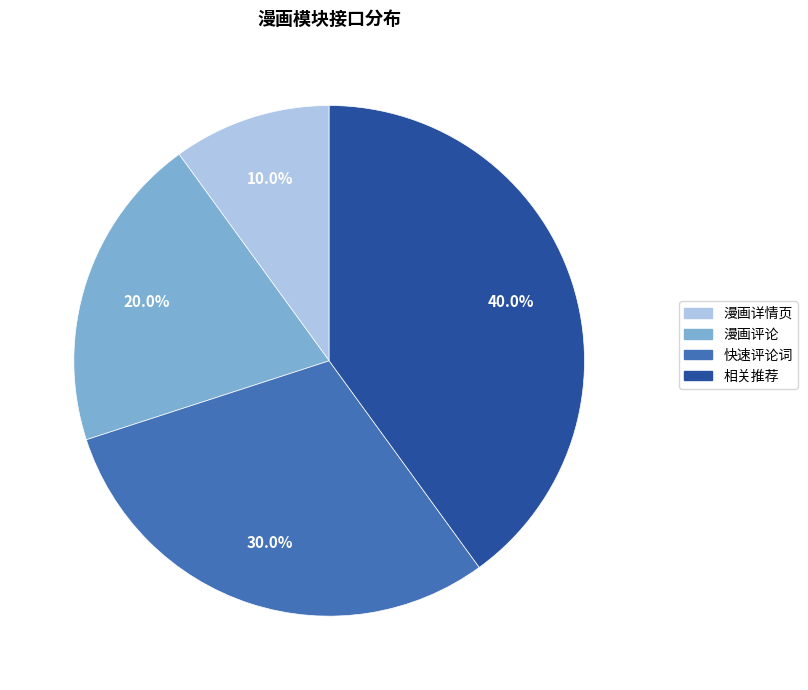

Rank the categories by value from highest to lowest.

相关推荐, 快速评论词, 漫画评论, 漫画详情页